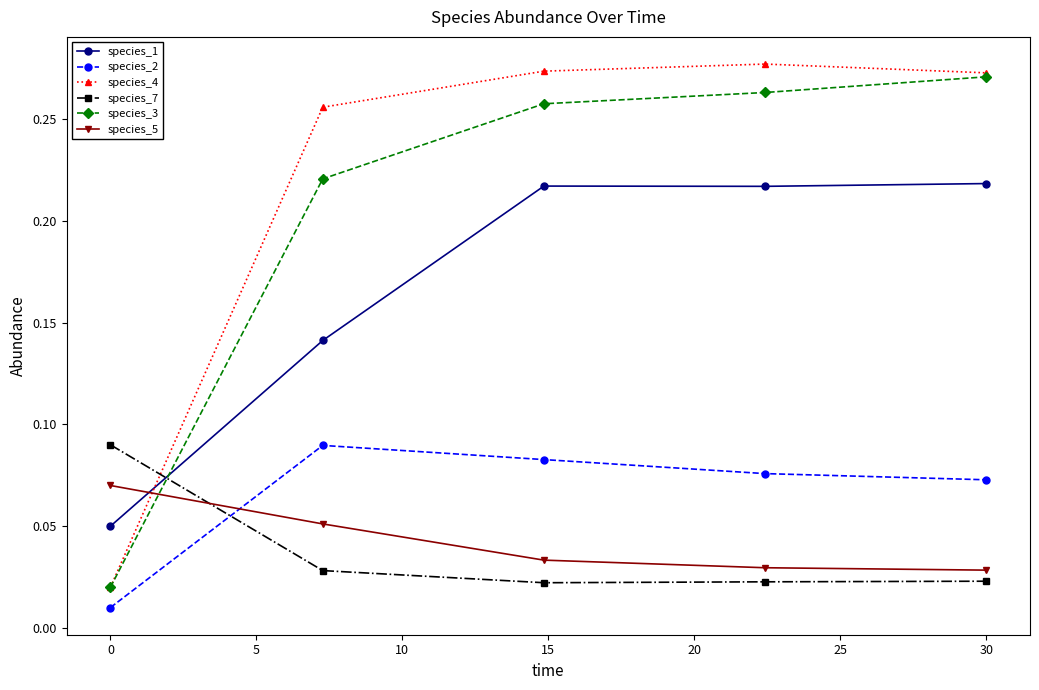

Which series has the largest total across all categories?

species_4